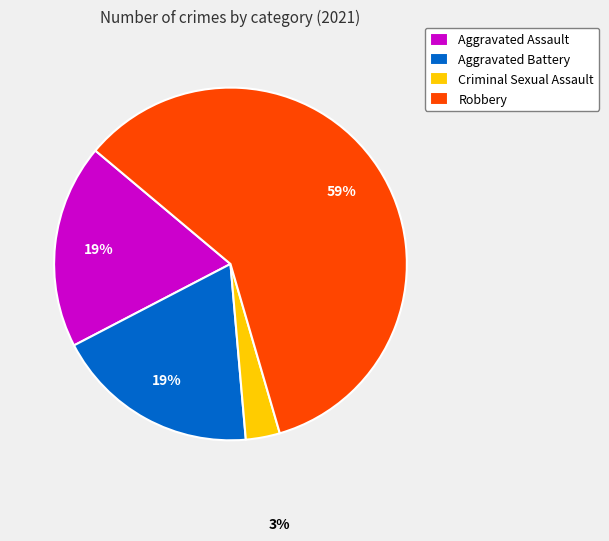

Count the number of slices in the pie.

4